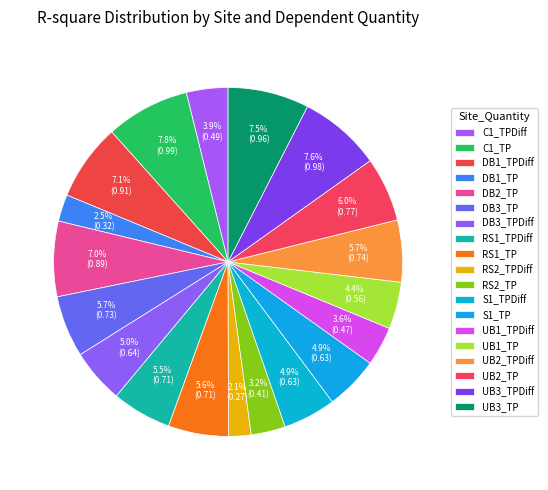

How many slices are in this pie chart?

19